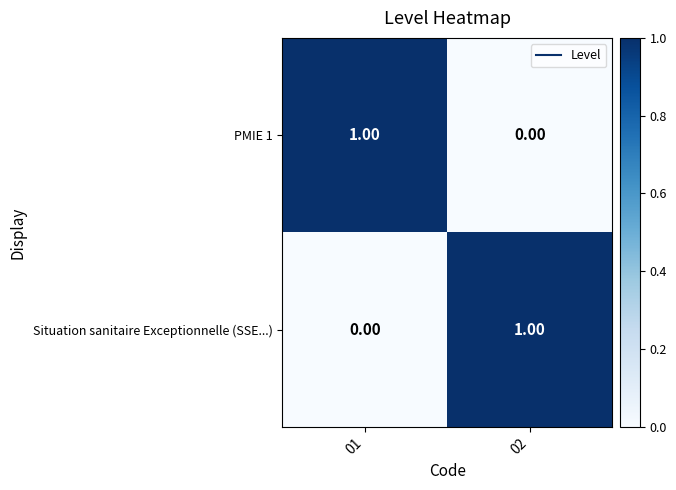

At 01, list the series in order from smallest to largest.

Situation sanitaire Exceptionnelle (SSE...), PMIE 1